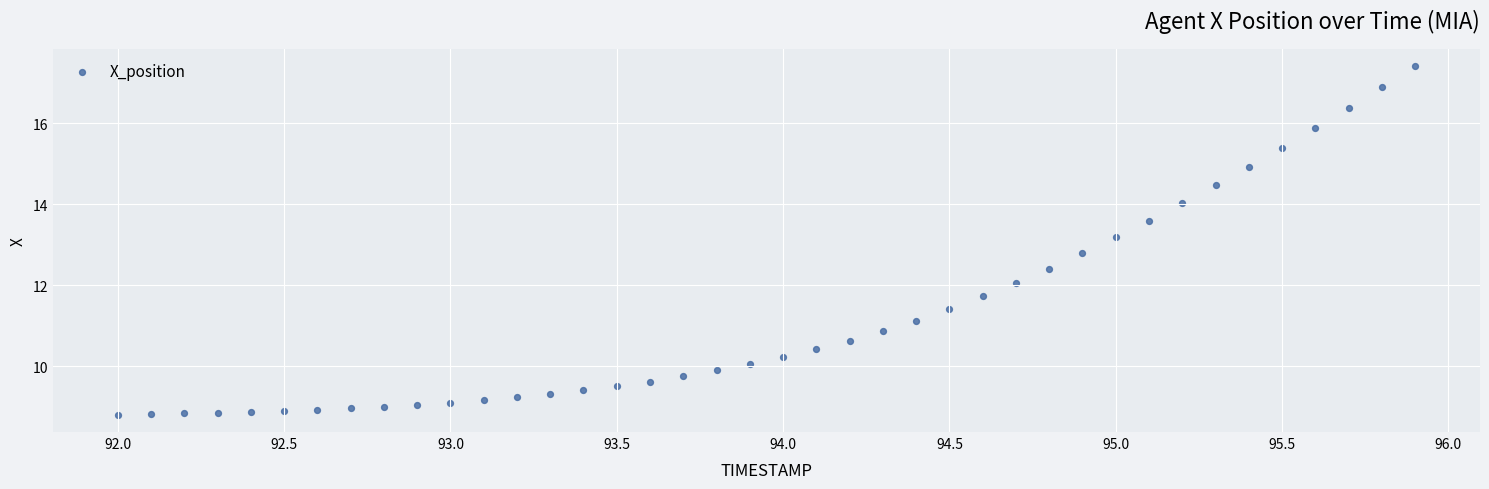

What is the range of X values (max minus min)?

3.9